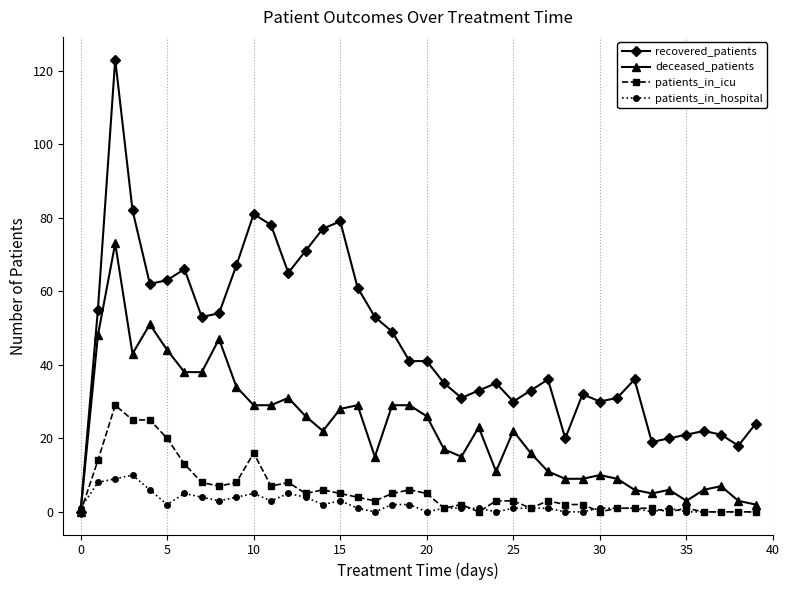

Which series has the widest spread of values?

recovered_patients